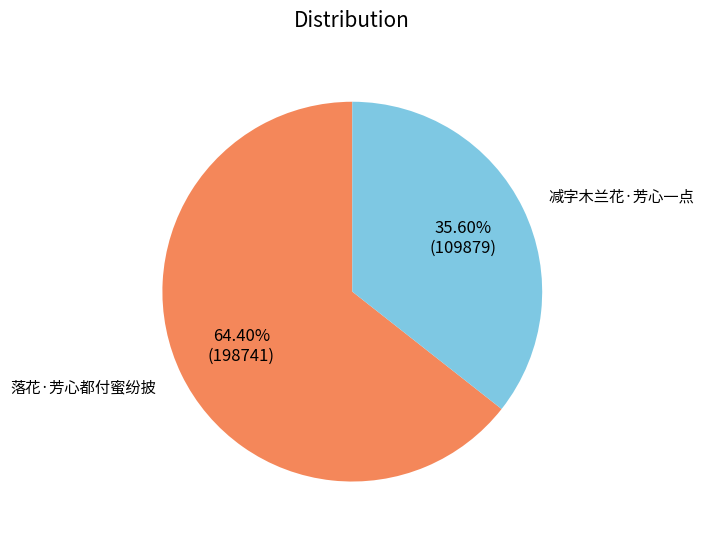

Is there any slice that represents more than half of the pie?

Yes